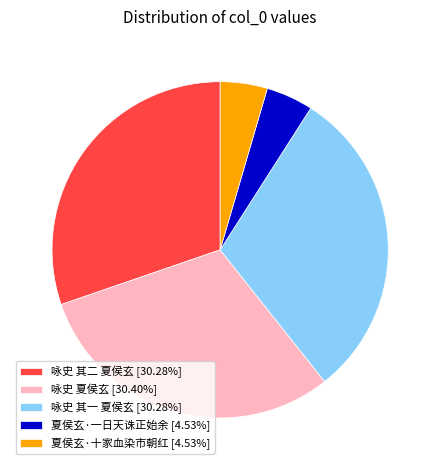

Count the number of slices in the pie.

5